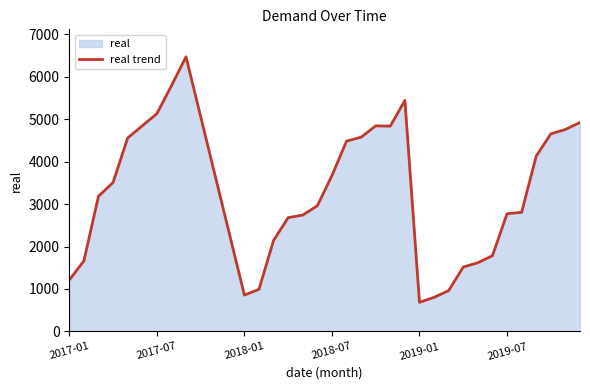

What is the sum of all values?

118917.7